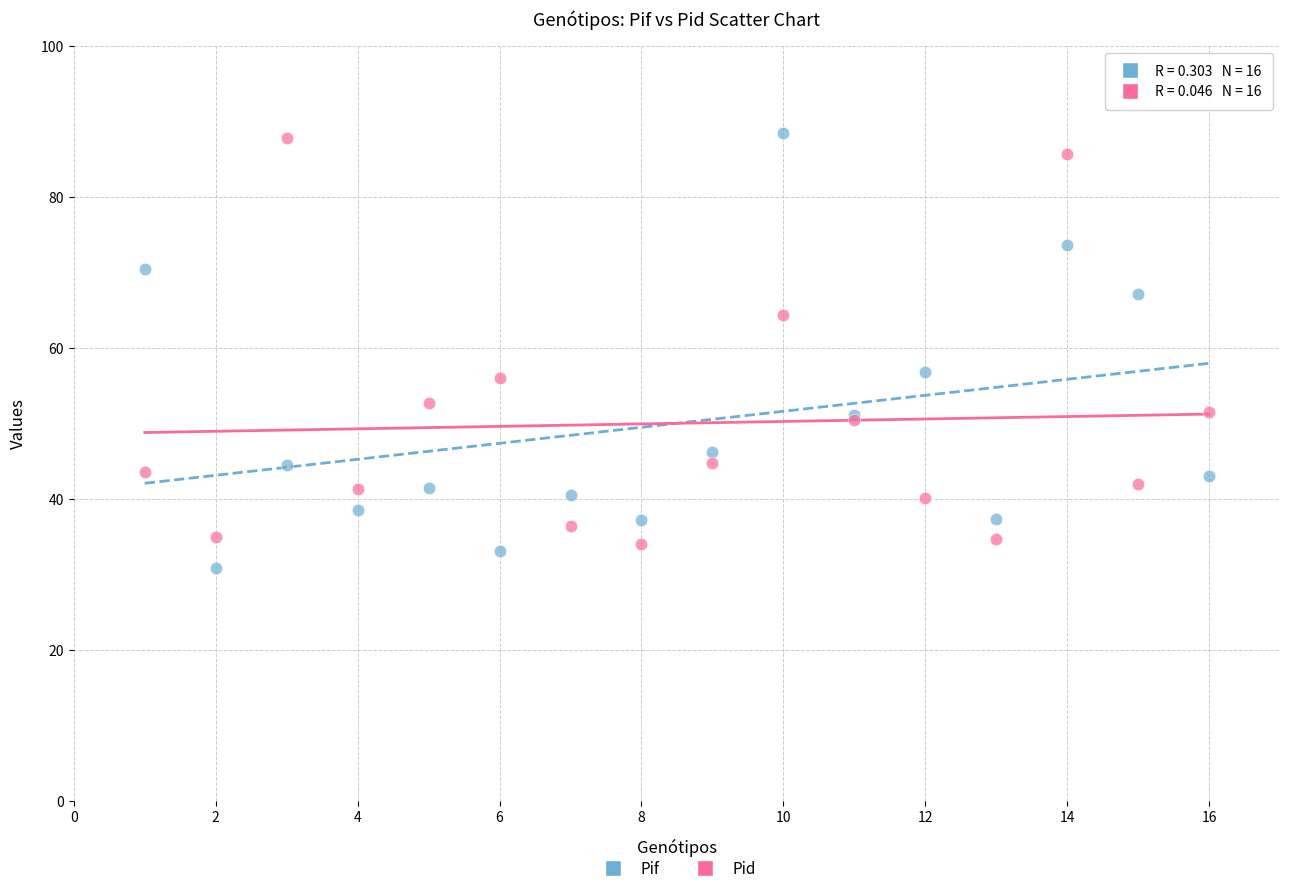

Which series reaches the minimum Y coordinate?

Pif